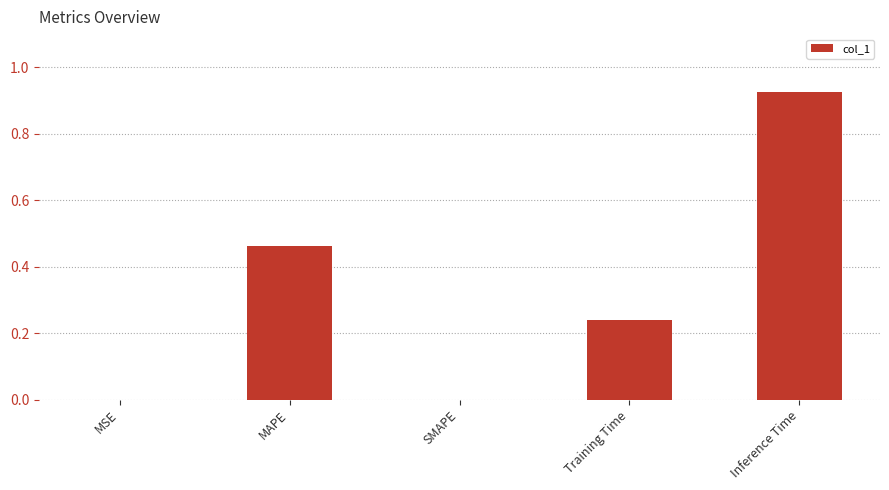

At which category does the chart reach its peak across all series?

Inference Time